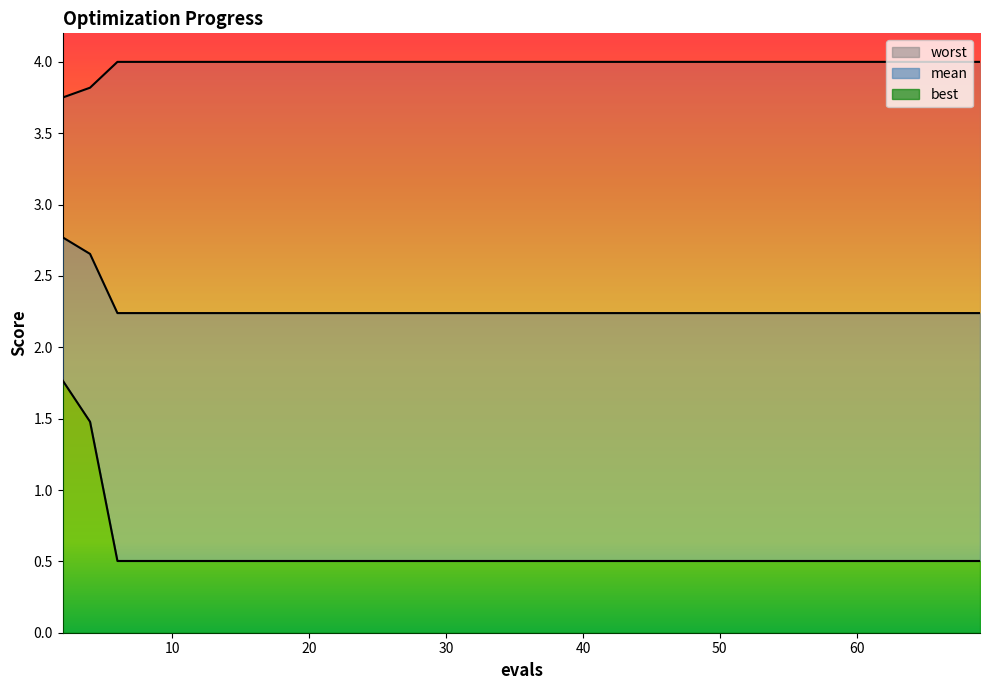

Does the chart have visible grid lines?

No